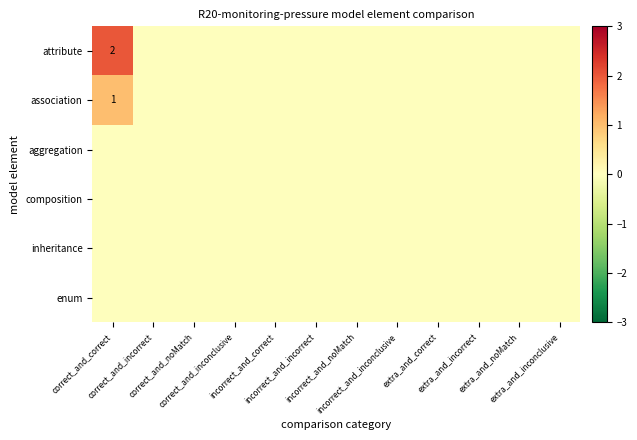

List the series in order of their peak value, highest first.

attribute, association, aggregation, composition, inheritance, enum